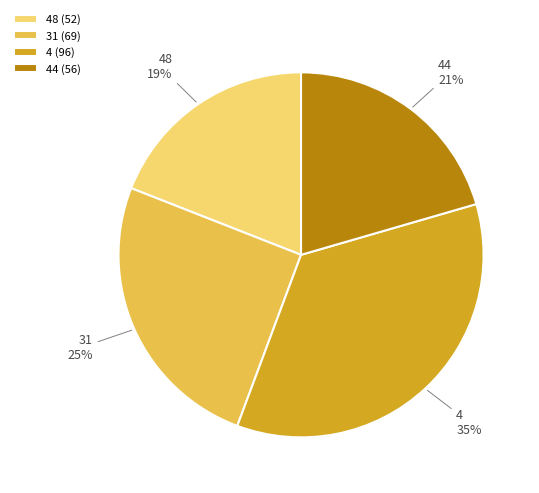

Is there any slice that represents more than half of the pie?

No